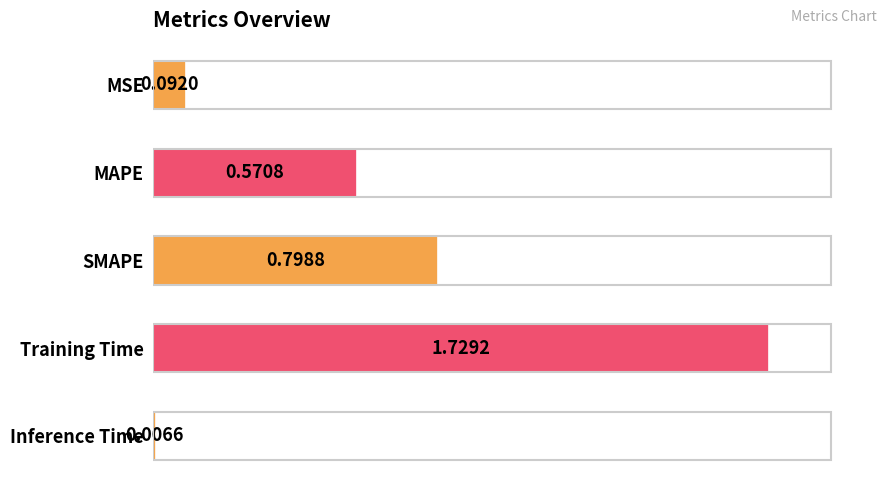

What is the sum of all values?

3.2